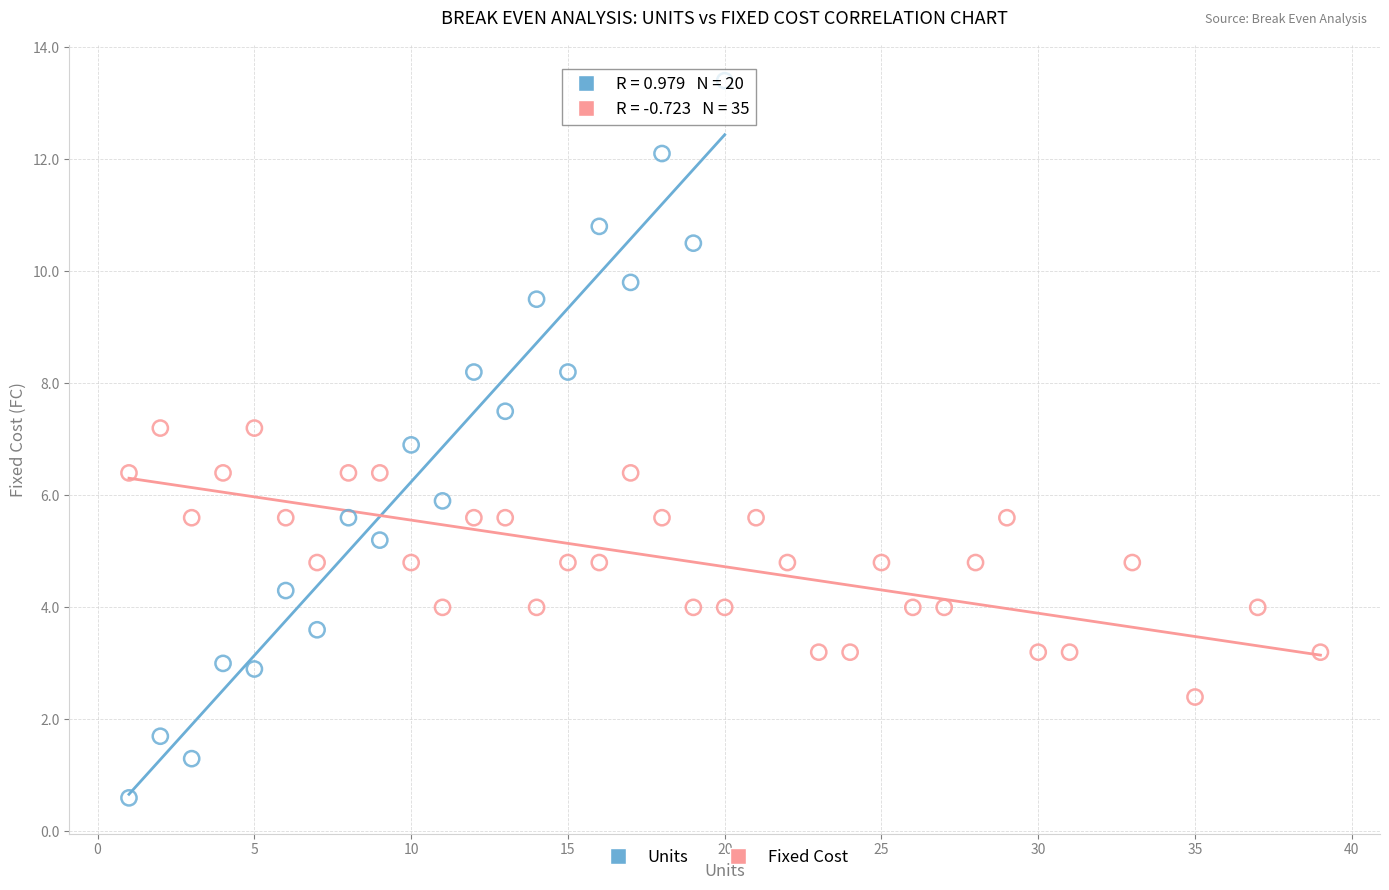

Which series reaches the maximum Y coordinate?

Units